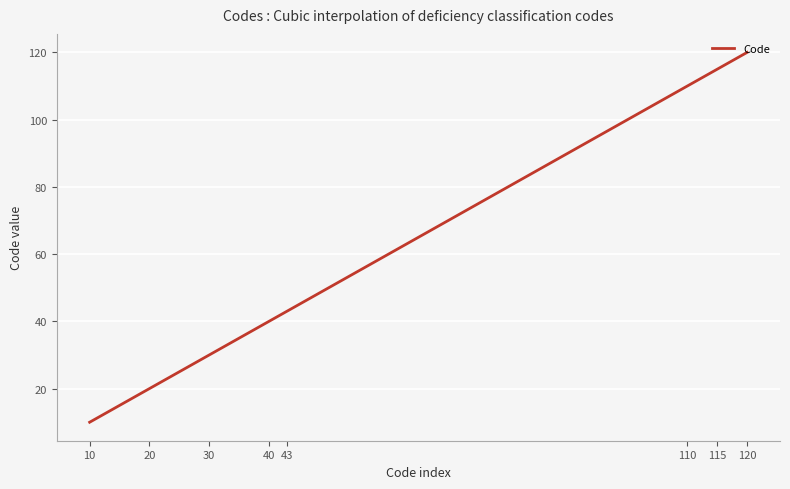

What is the maximum value shown in the chart?

120.0